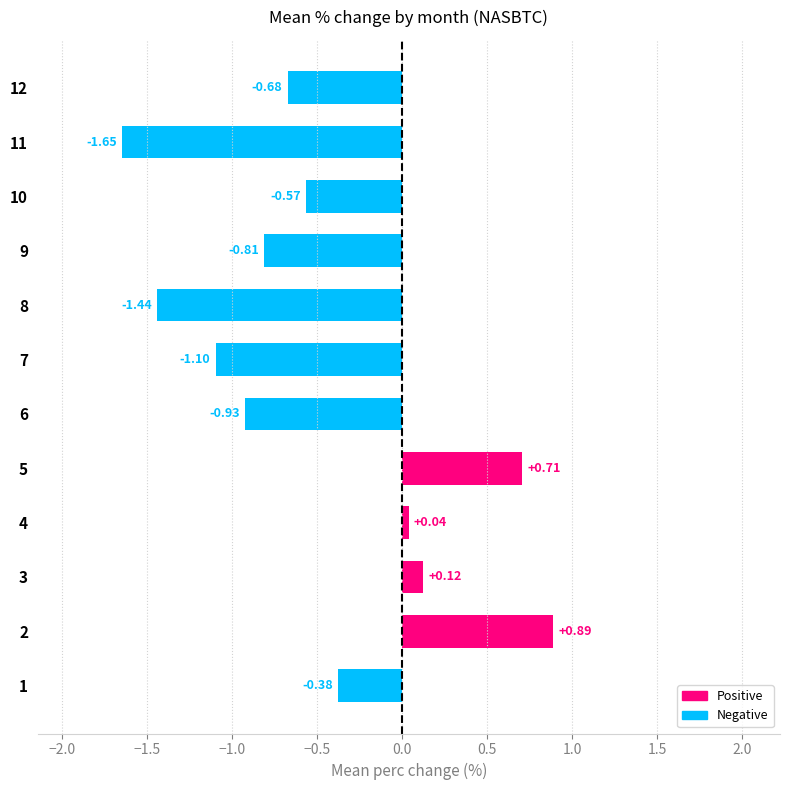

What is the sum of all values?

-5.8